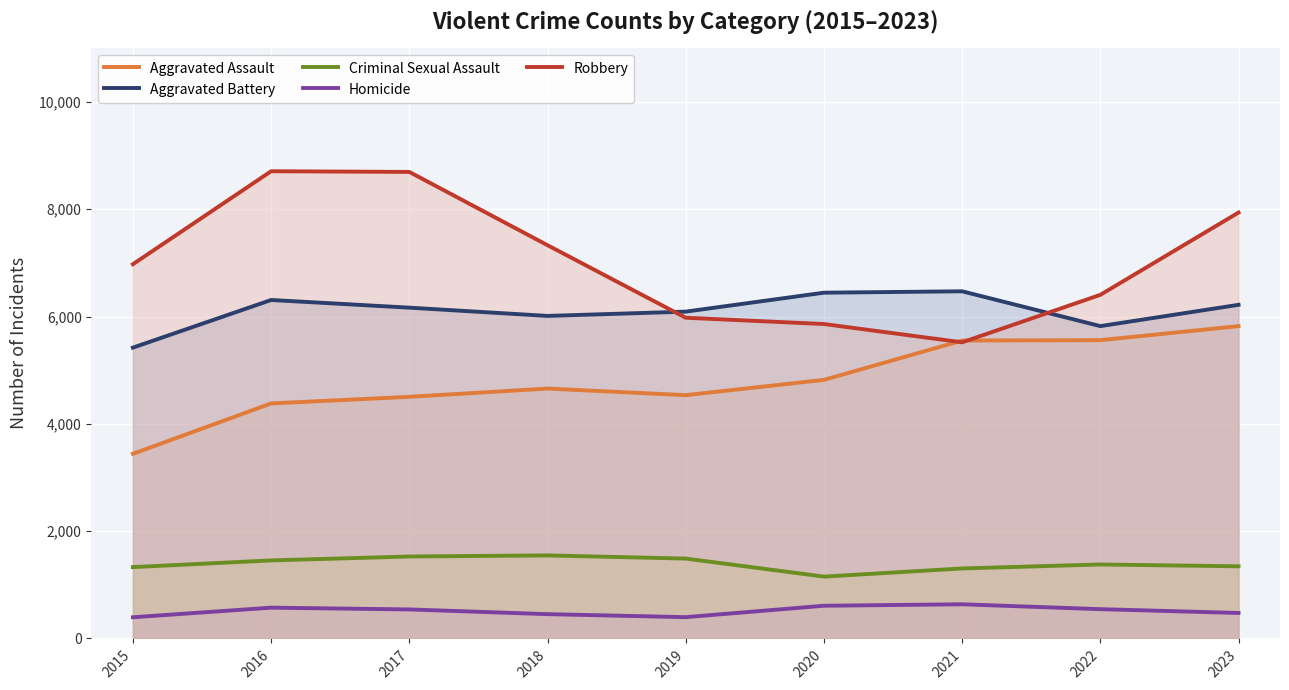

Reading left to right, extract all data points from this chart.

Aggravated Assault: 2015=3442	2016=4381	2017=4504	2018=4658	2019=4535	2020=4820	2021=5553	2022=5560	2023=5822
Aggravated Battery: 2015=5421	2016=6309	2017=6166	2018=6012	2019=6092	2020=6445	2021=6471	2022=5822	2023=6219
Criminal Sexual Assault: 2015=1330	2016=1455	2017=1528	2018=1548	2019=1489	2020=1153	2021=1305	2022=1379	2023=1345
Homicide: 2015=395	2016=574	2017=541	2018=453	2019=397	2020=610	2021=637	2022=546	2023=475
Robbery: 2015=6976	2016=8709	2017=8696	2018=7330	2019=5978	2020=5861	2021=5520	2022=6405	2023=7939